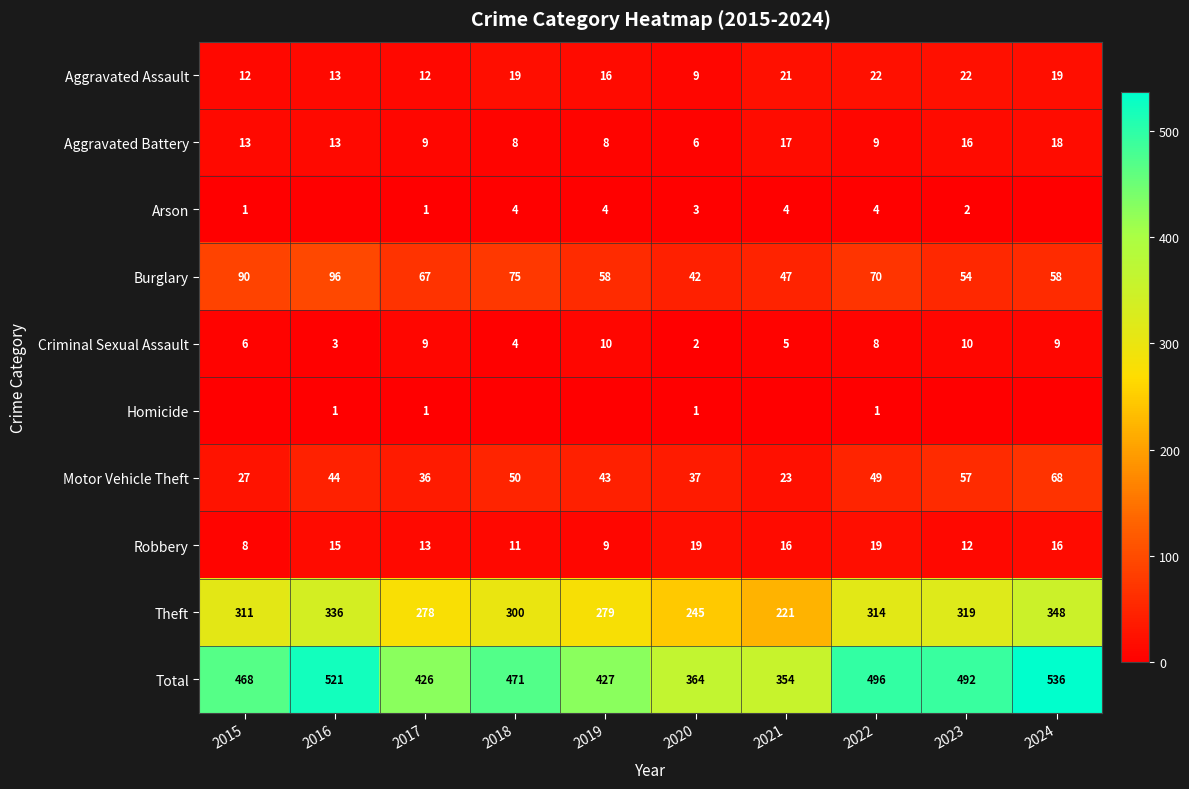

How many categories are shown in the chart?

10